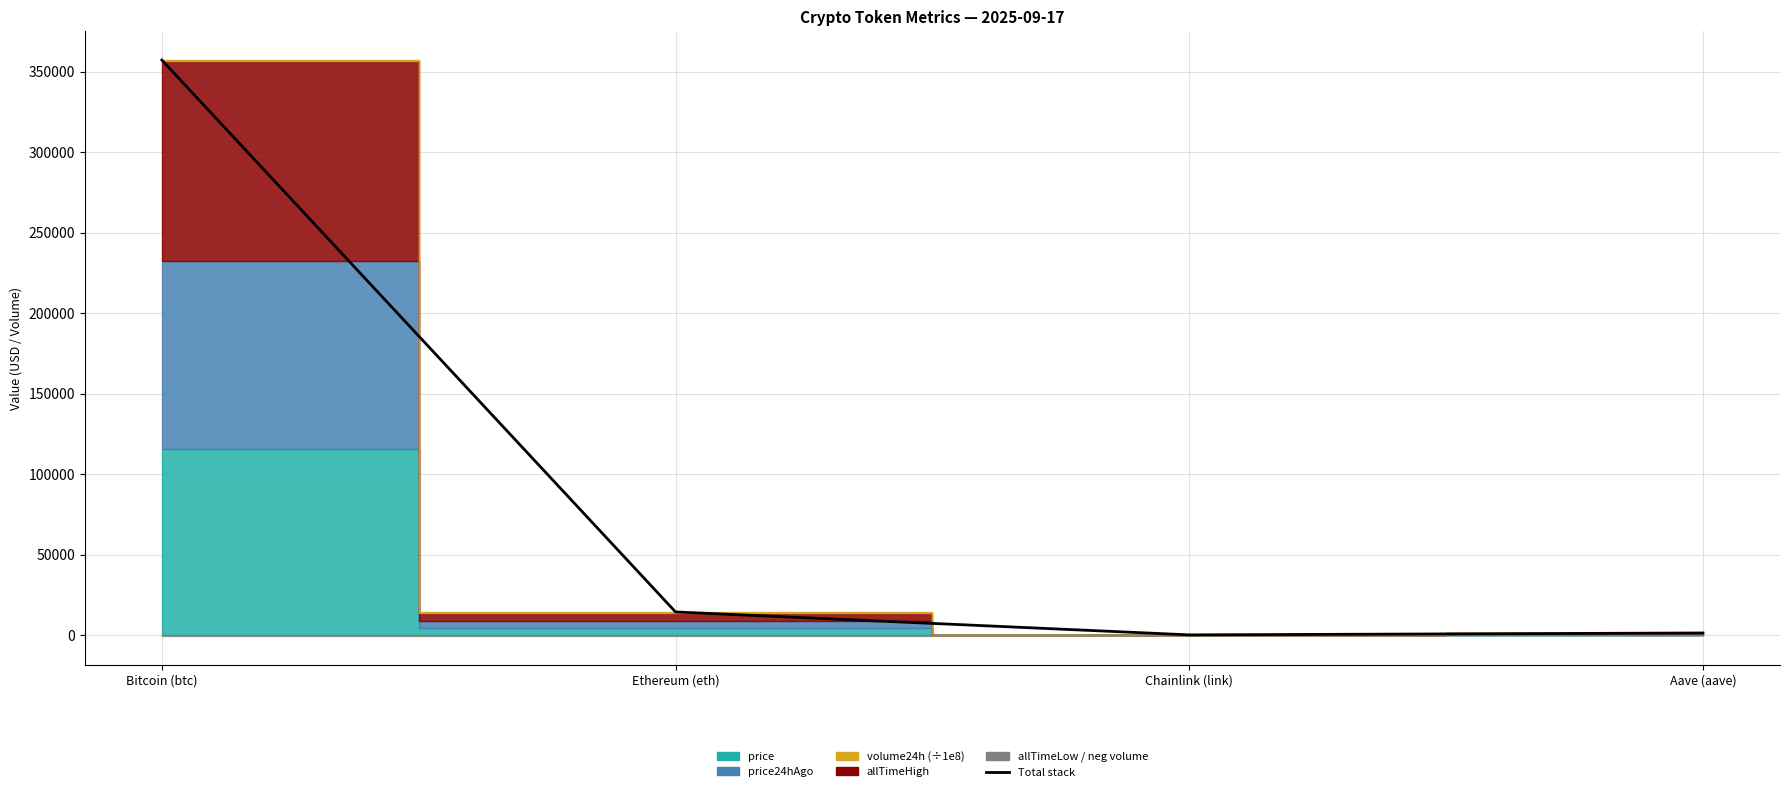

Where is the data nearest to the value 178672?

Ethereum (eth)